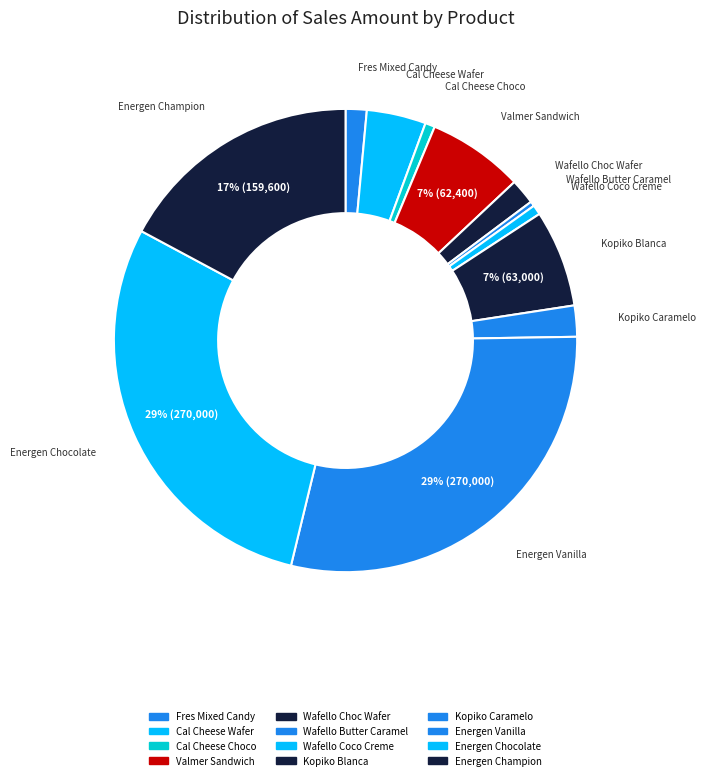

Which has a higher value, Cal Cheese Wafer or Energen Champion?

Energen Champion